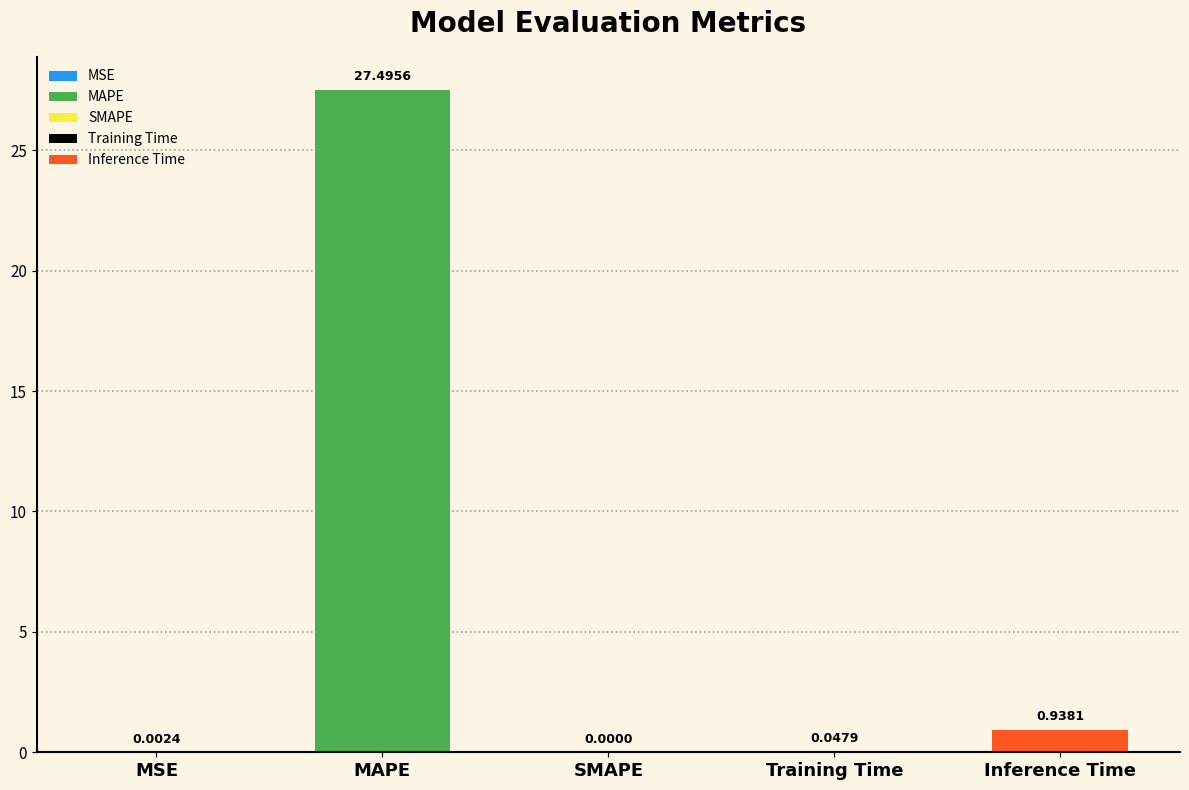

At which category does the chart reach its minimum across all series?

SMAPE